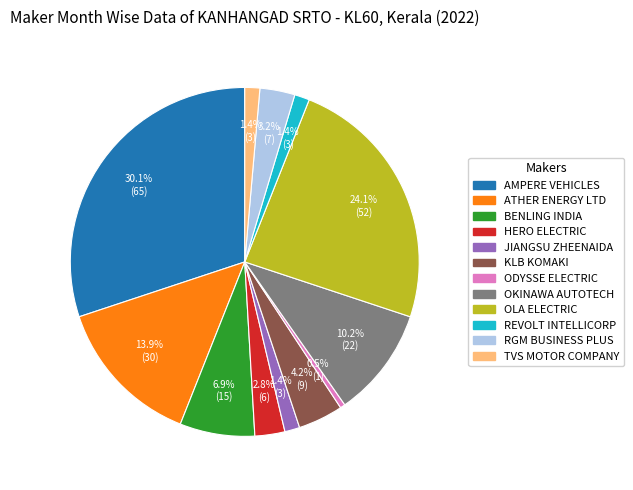

Is there any slice that represents more than half of the pie?

No